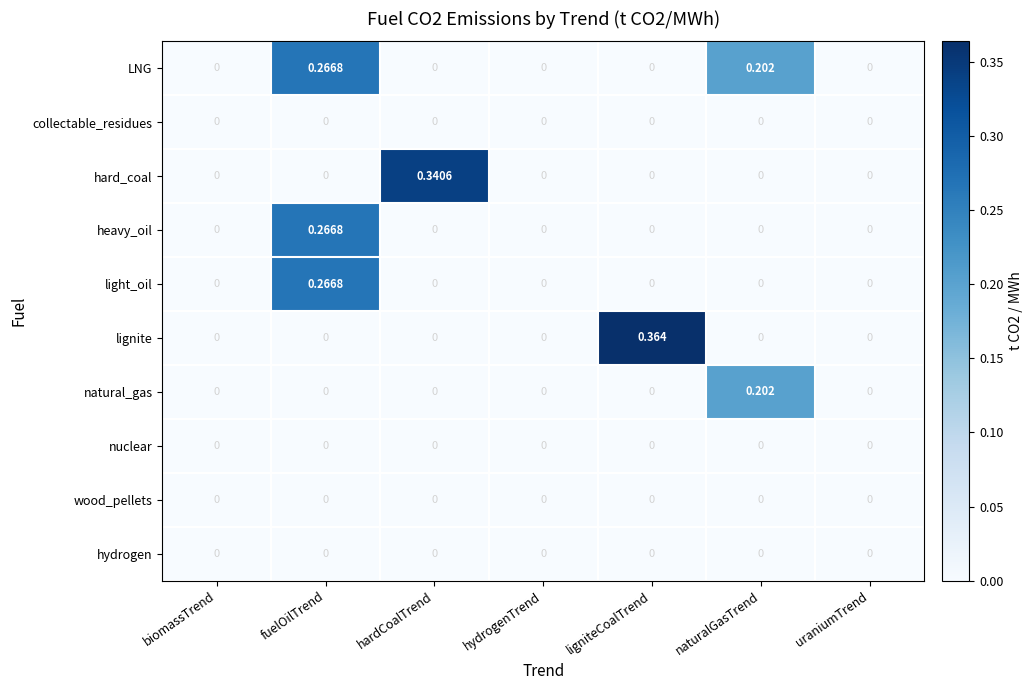

At which label does light_oil reach its peak?

fuelOilTrend